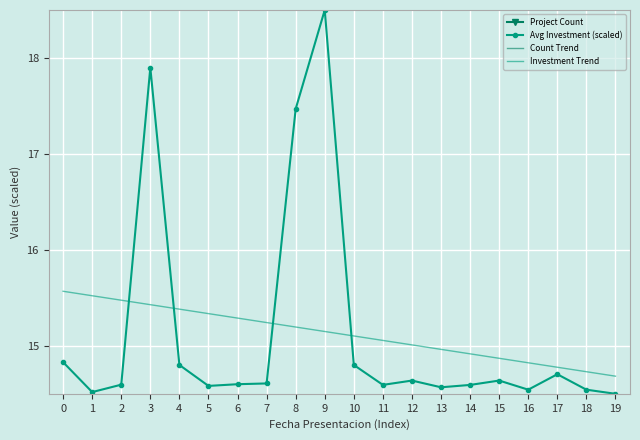

At which label does Avg Investment (scaled) reach its peak?

9